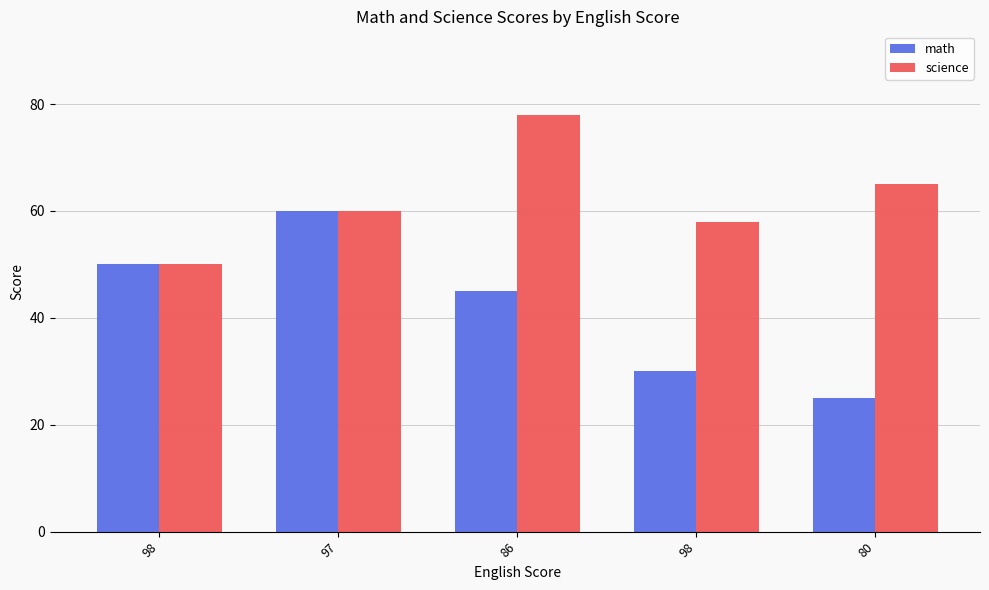

At how many categories does at least one series exceed 50?

4